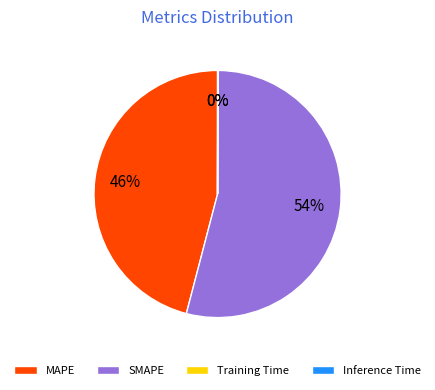

Is the sum of MAPE and SMAPE greater than half?

Yes